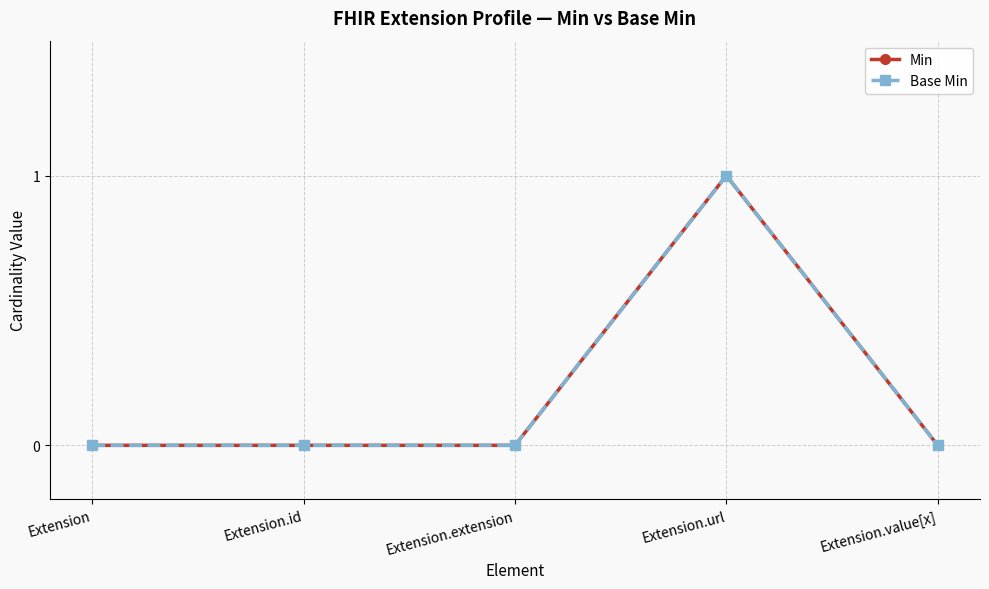

Reading right to left, transcribe all the data shown in this chart.

Min: 0	1	0	0	0
Base Min: 0	1	0	0	0